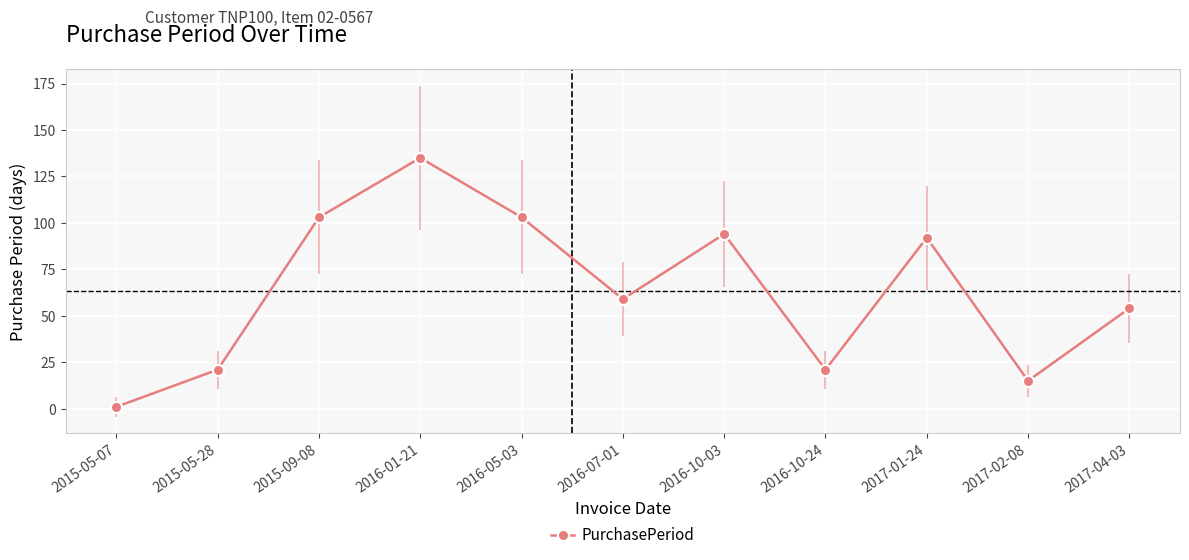

What is the approximate value at 2016-07-01?

59